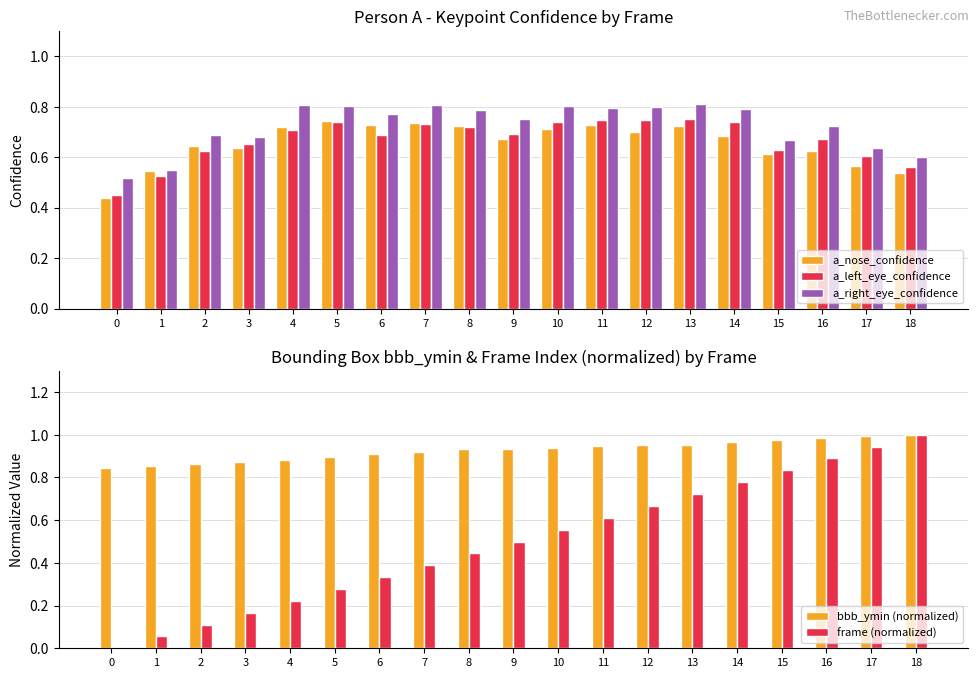

What value does the bbb_ymin (normalized) series have at 8?

0.9